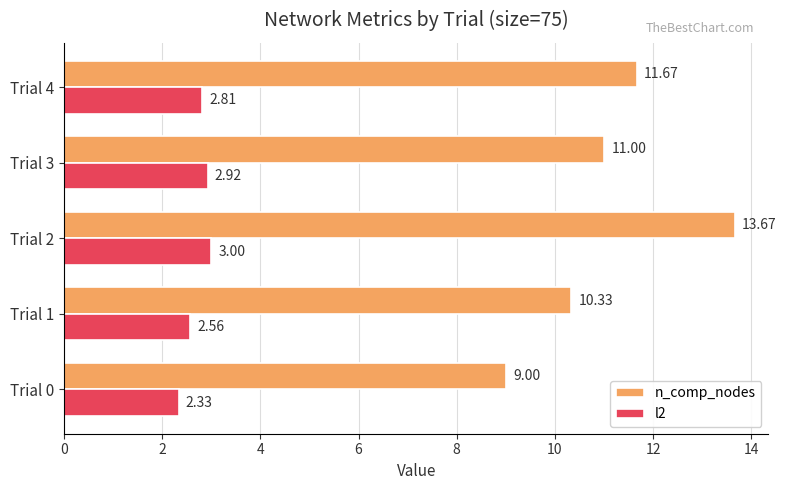

What is the maximum value for l2?

3.0